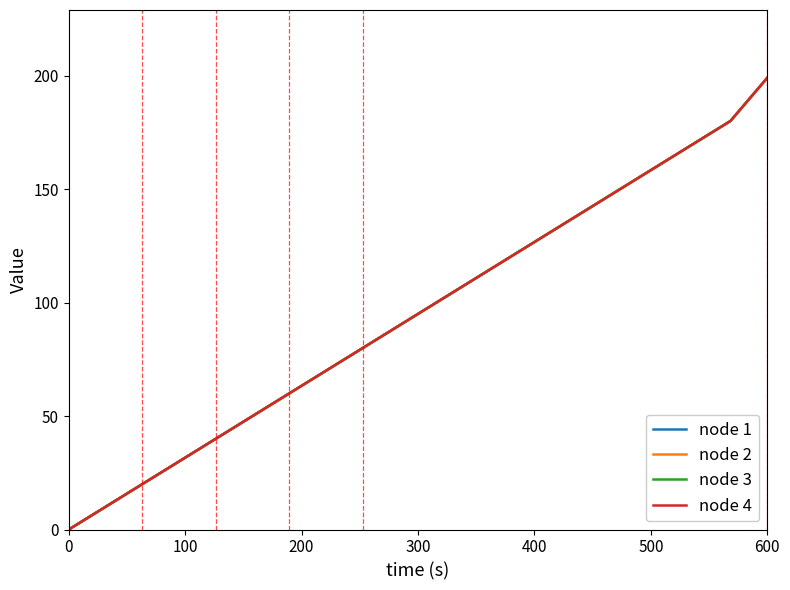

Is this an area chart (filled region under the line)?

No